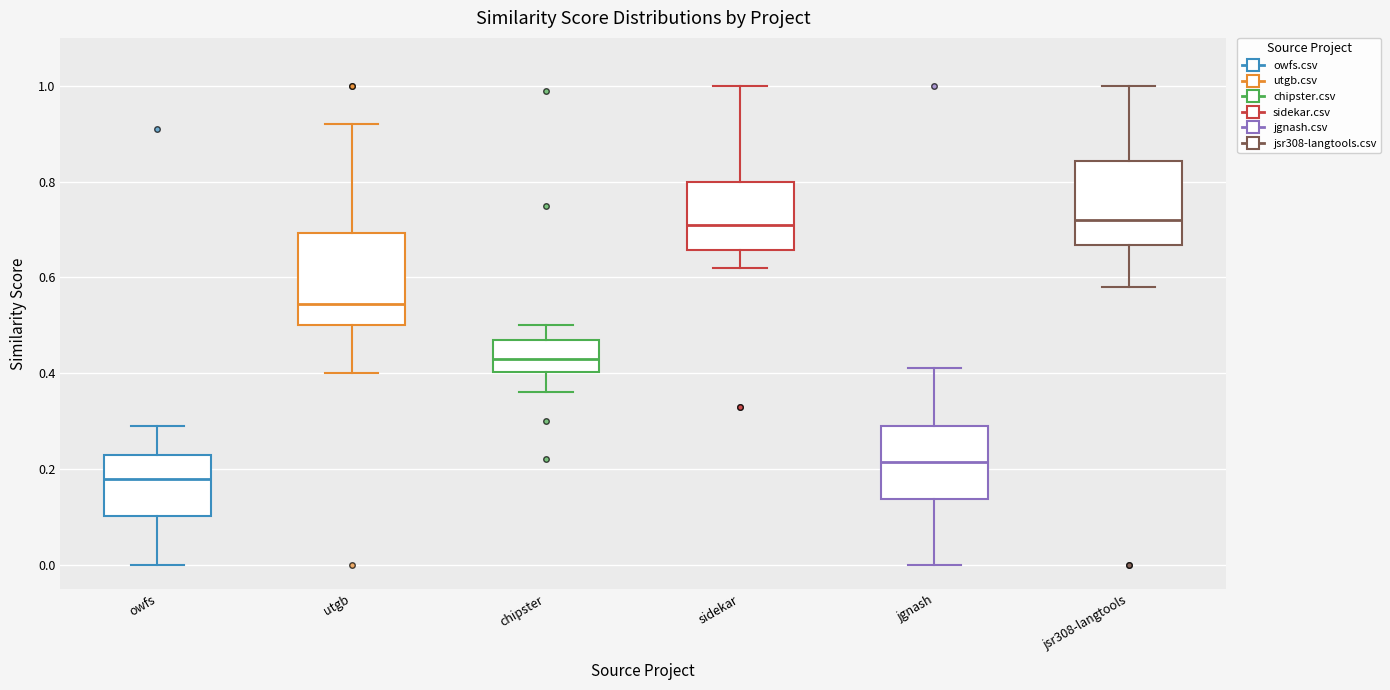

Reading left to right, transcribe this box plot: for each box, give where its median line is, the range the box spans, and where its two whiskers end, as read against the y-axis. The values are not printed on the chart, so give them approximately, as read against the axis.

owfs: median 0.18, box 0.10 to 0.24, whiskers 0.00 to 0.30
utgb: median 0.54, box 0.50 to 0.70, whiskers 0.40 to 0.92
chipster: median 0.44, box 0.40 to 0.48, whiskers 0.36 to 0.50
sidekar: median 0.72, box 0.66 to 0.80, whiskers 0.62 to 1.00
jgnash: median 0.22, box 0.14 to 0.30, whiskers 0.00 to 0.42
jsr308-langtools: median 0.72, box 0.66 to 0.84, whiskers 0.58 to 1.00